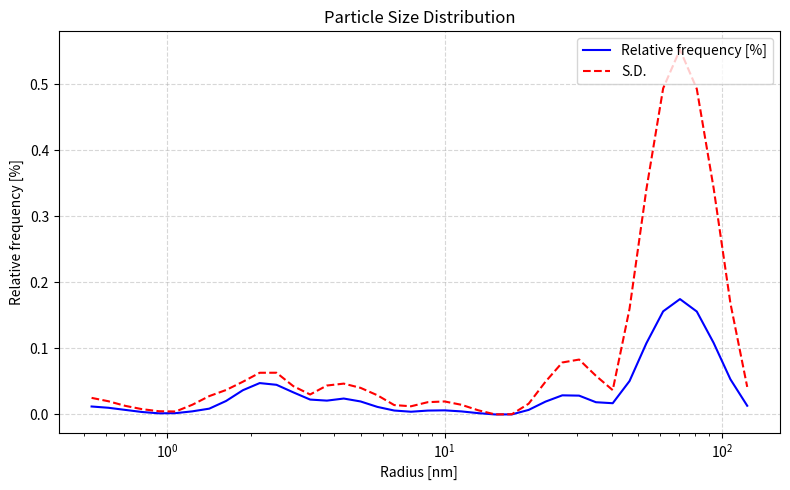

Which series has the largest range (max minus min)?

S.D.